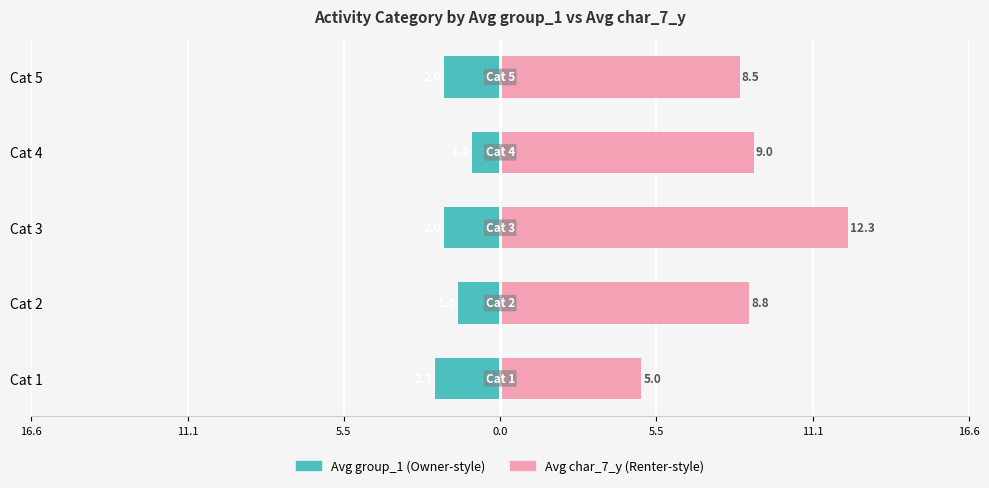

How many values in the Avg group_1 series are below -2?

1